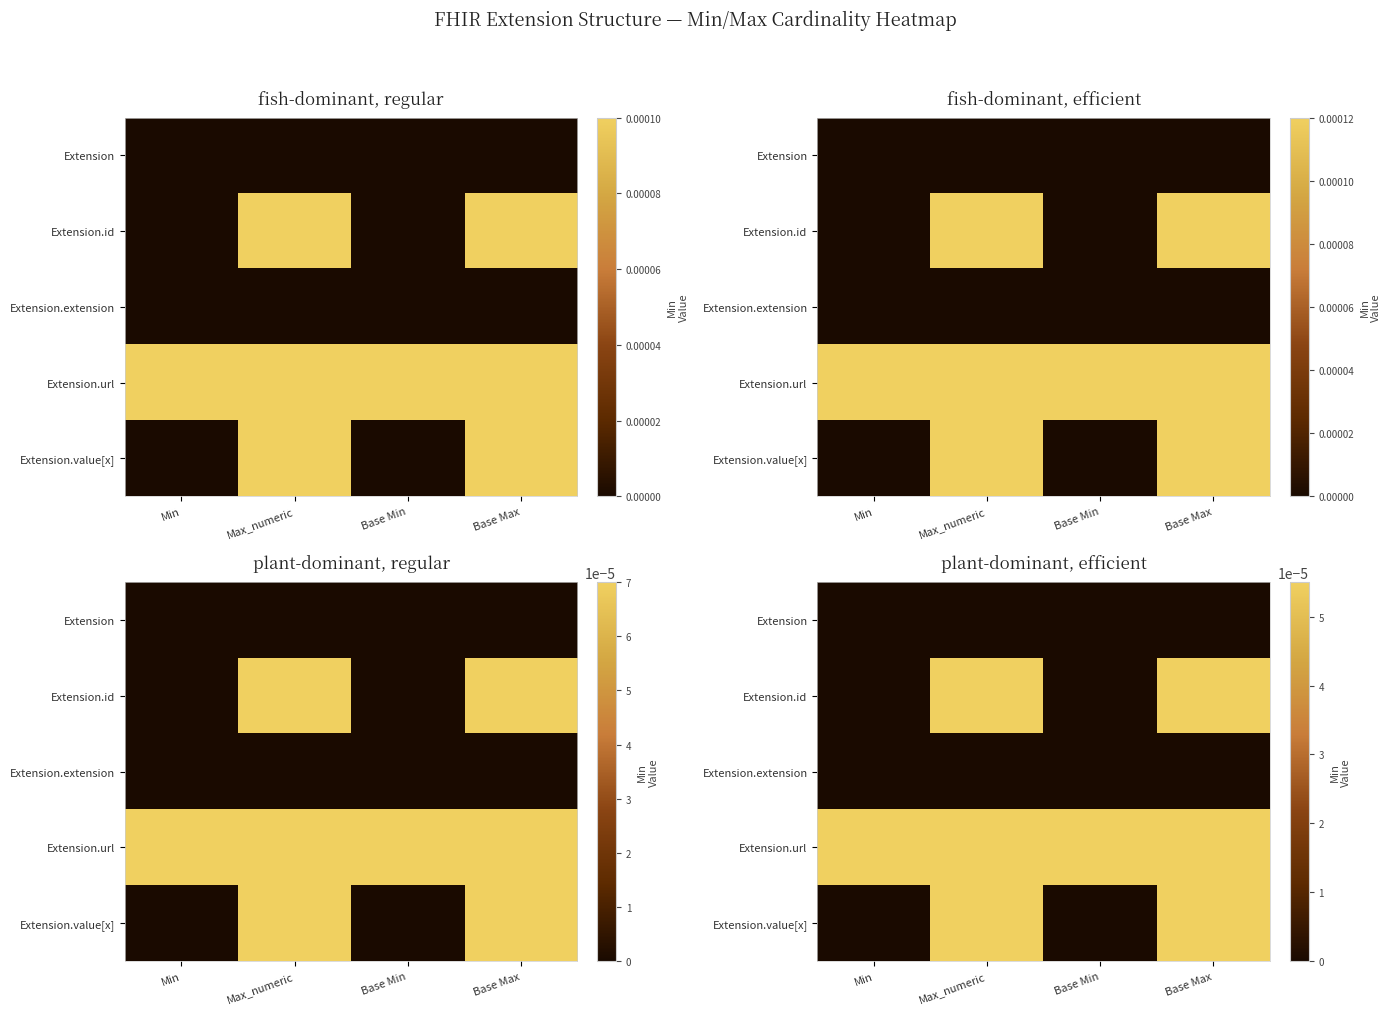

Is it true that Extension.value[x] equals 0.0 at Base Min?

True